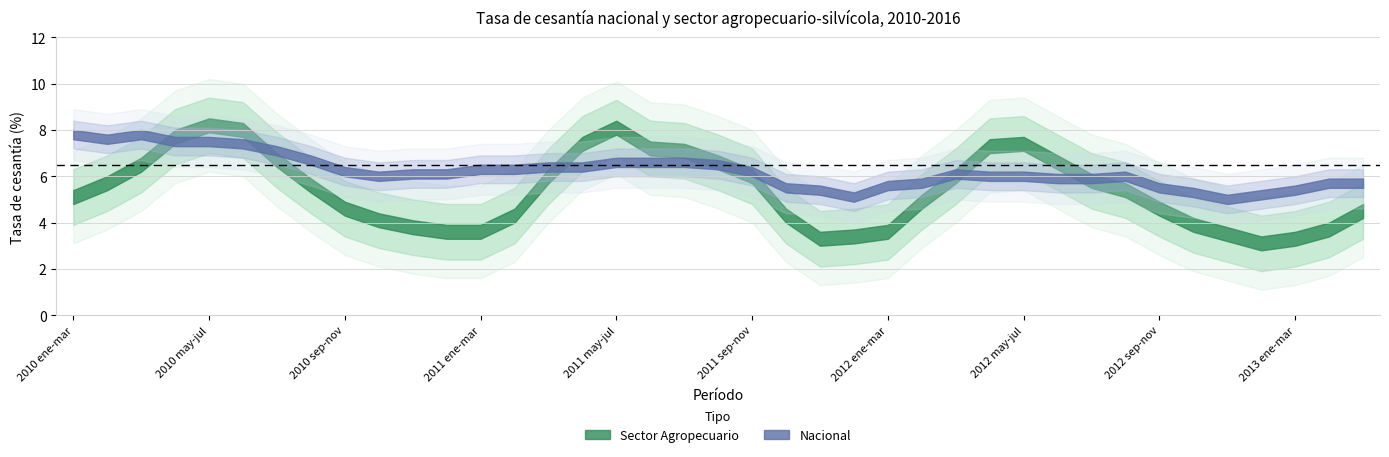

What is the sum of all Sector Agropecuario values?

210.5